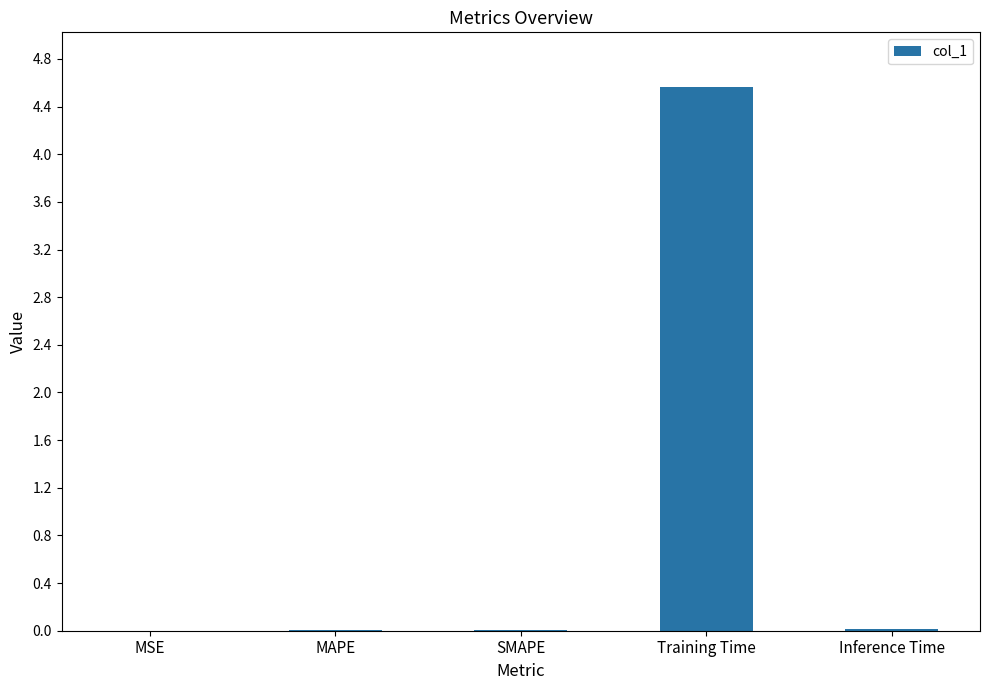

What is the greatest value displayed?

4.6